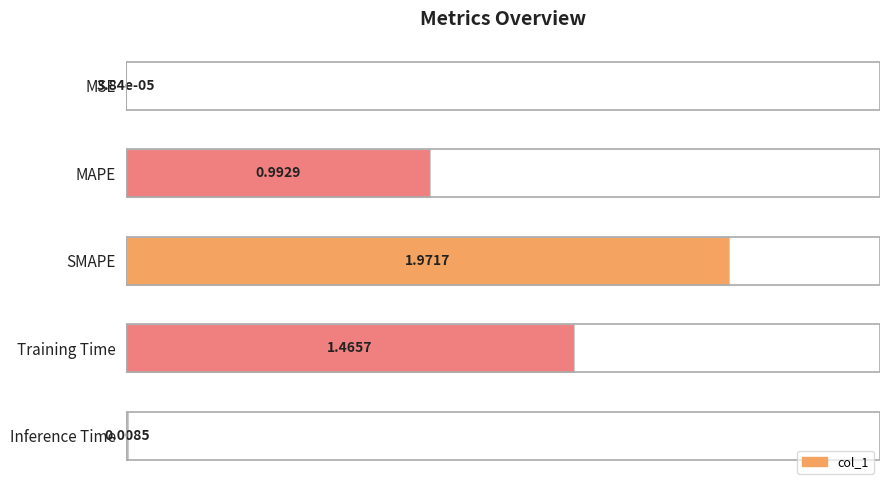

What is the change in value from MAPE to SMAPE?

+1.0